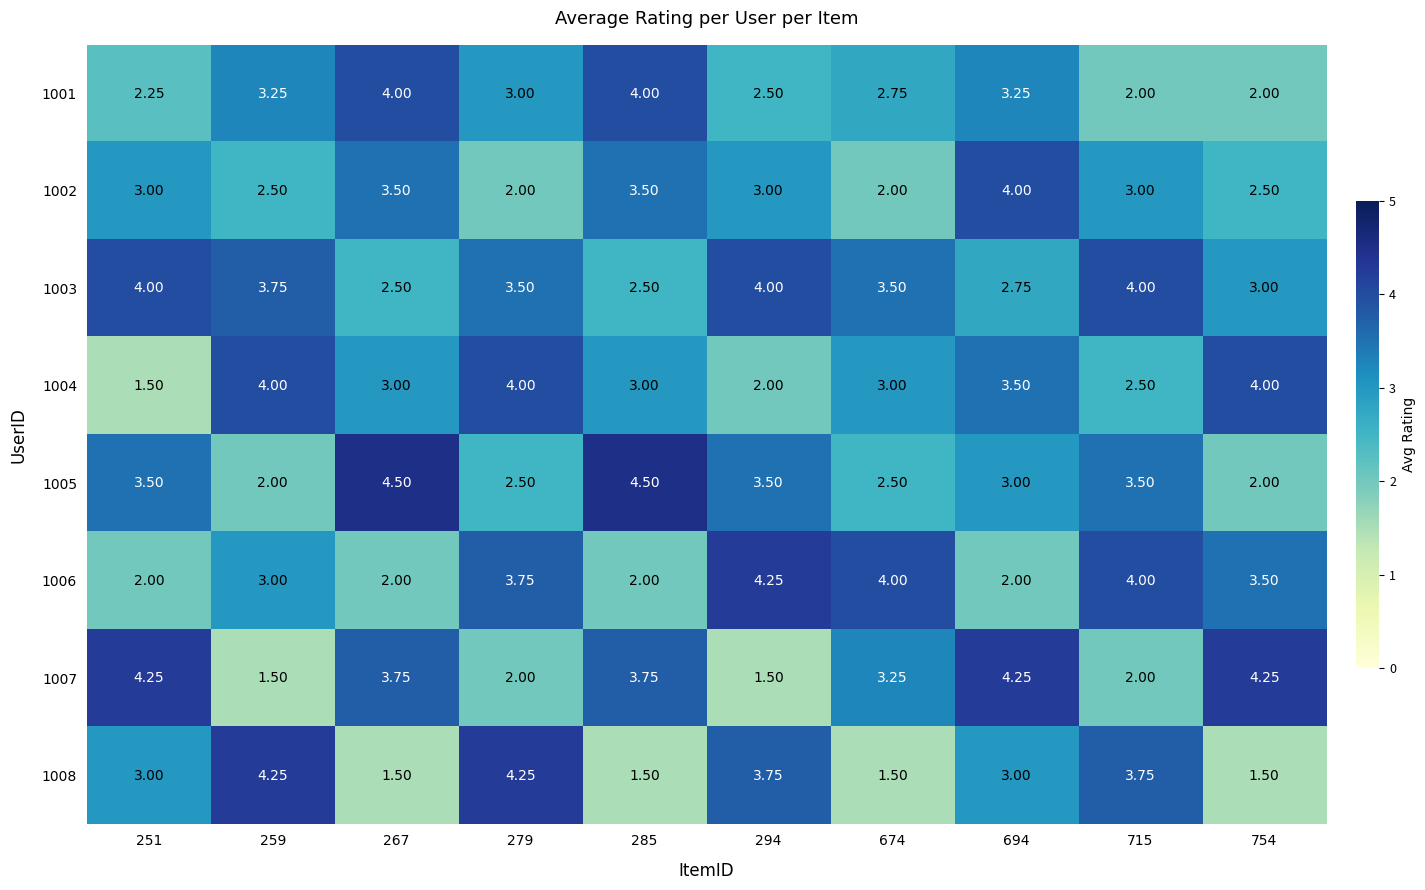

Between 251 and 294, which series saw the biggest shift?

1007